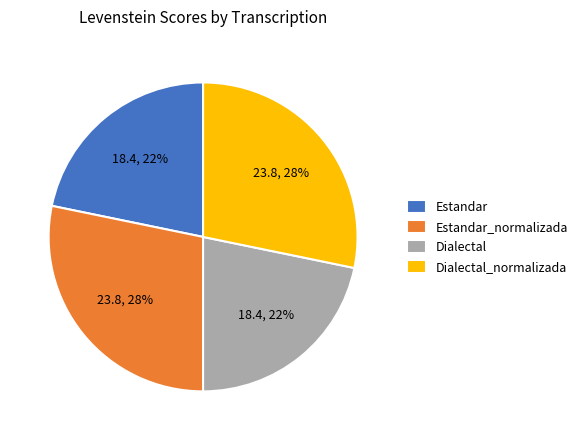

Combined, do Estandar_normalizada and Dialectal_normalizada account for over 50%?

Yes